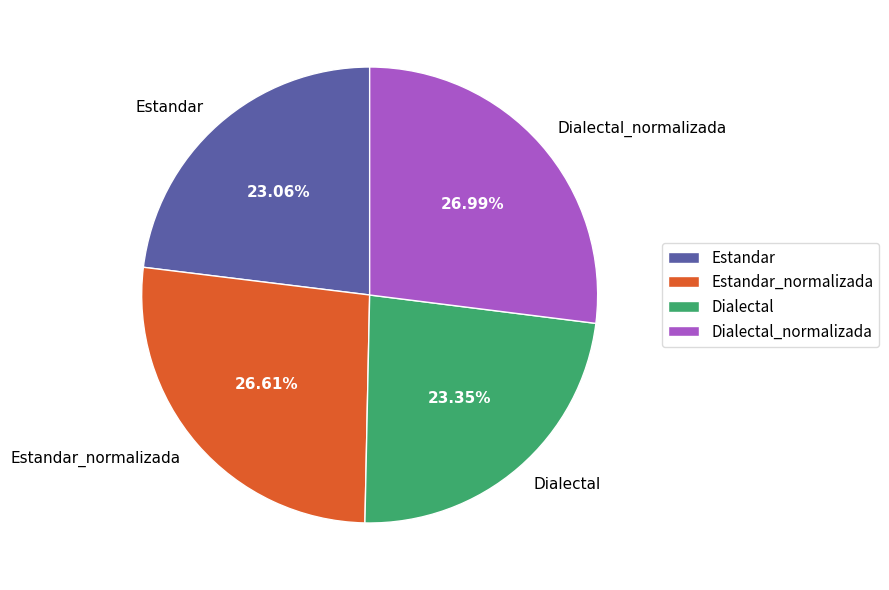

Combined, do Estandar_normalizada and Dialectal account for over 50%?

No